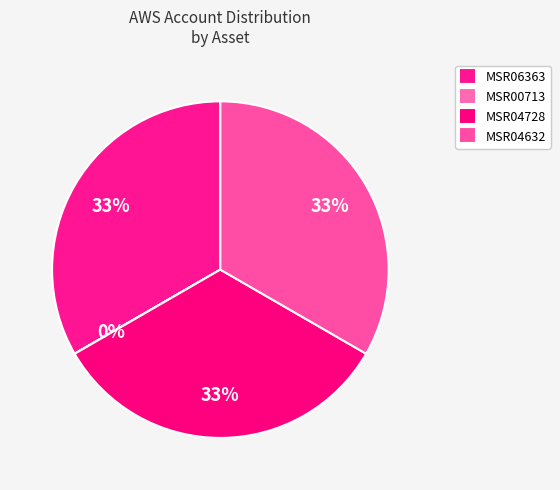

To the nearest percent, what percentage of the pie is MSR04632?

33%